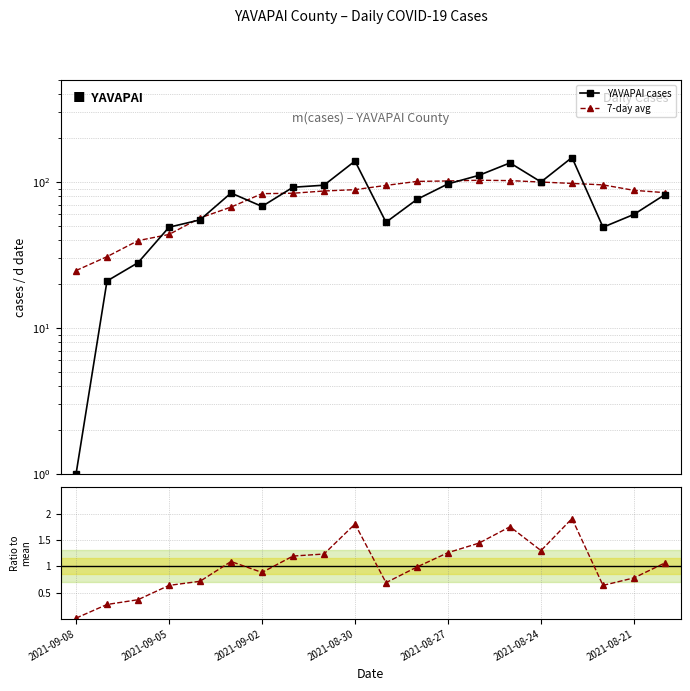

True or false: YAVAPAI cases has more than 1 interior local peaks.

True